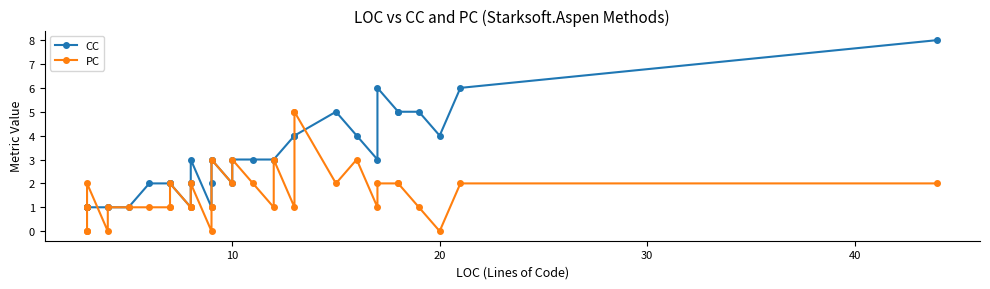

Reading right to left, list all the values displayed in this chart.

CC: 8	6	4	5	5	5	6	3	4	5	4	4	4	3	3	3	3	2	3	3	2	1	3	2	2	1	2	2	2	2	1	1	1	1	1	1	1	1	1	1
PC: 2	2	0	1	2	2	2	1	3	2	5	5	1	3	1	2	3	2	3	1	1	0	2	1	1	1	2	1	1	1	1	1	0	2	1	1	1	0	0	0